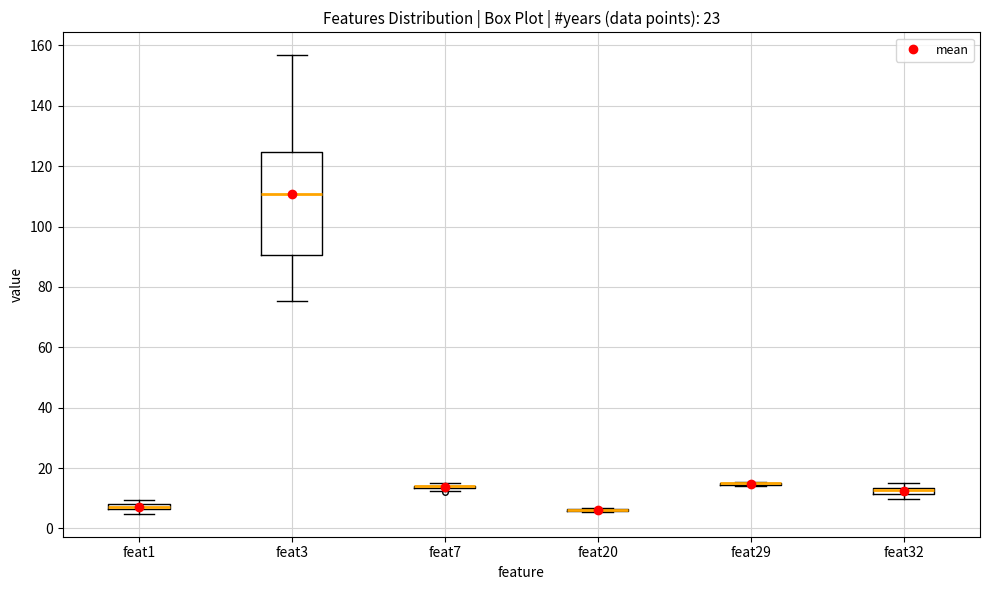

Which box is the tallest, from its lower edge to its upper edge?

feat3